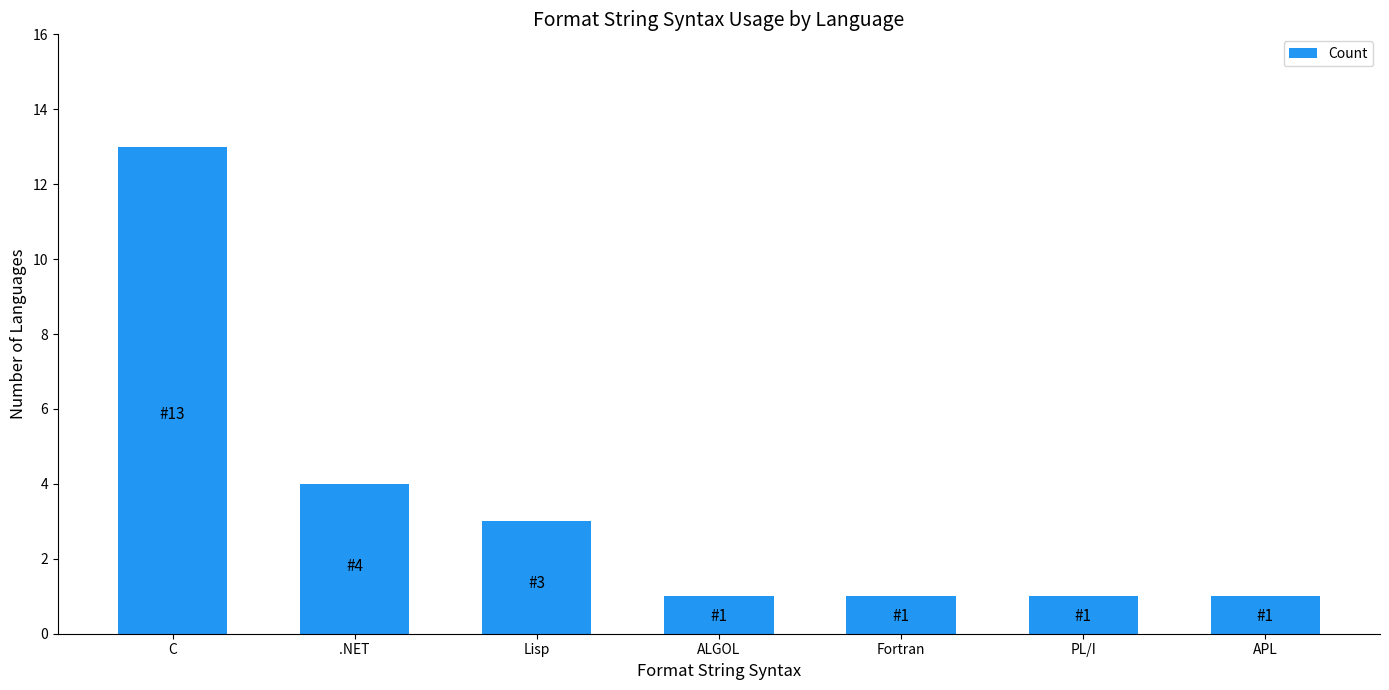

Are the bars horizontal?

No